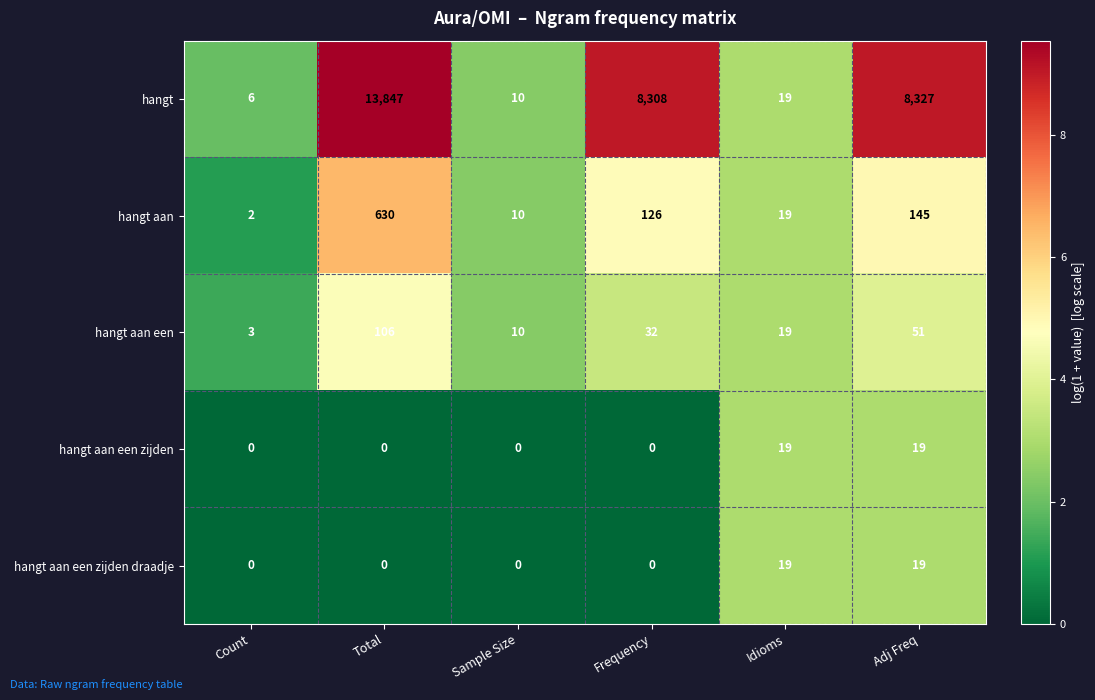

What is the difference between the hangt aan values at Sample Size and Adj Freq?

135